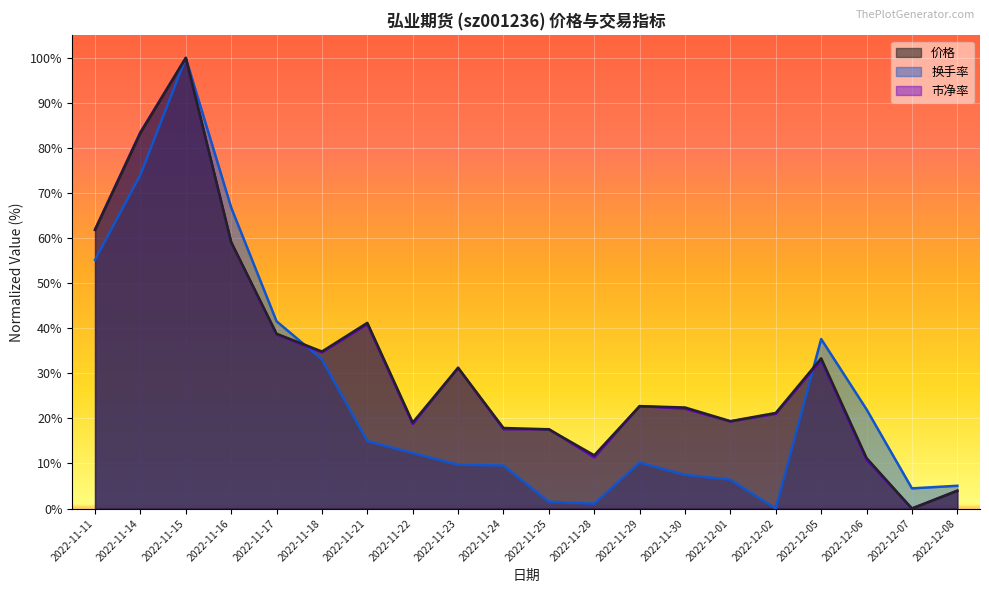

What is the difference between the highest and lowest values at 2022-11-21?

26.2